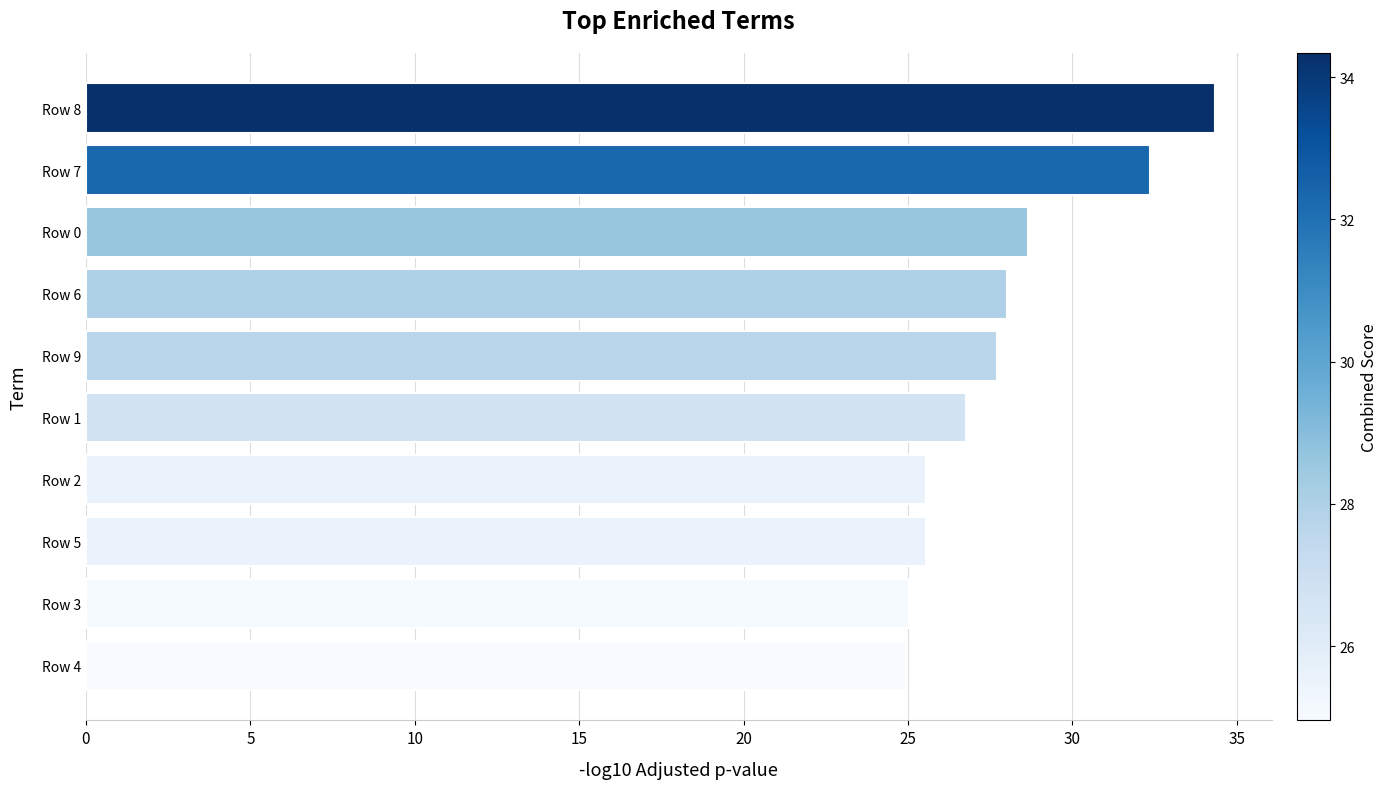

What is the maximum value shown in the chart?

34.3